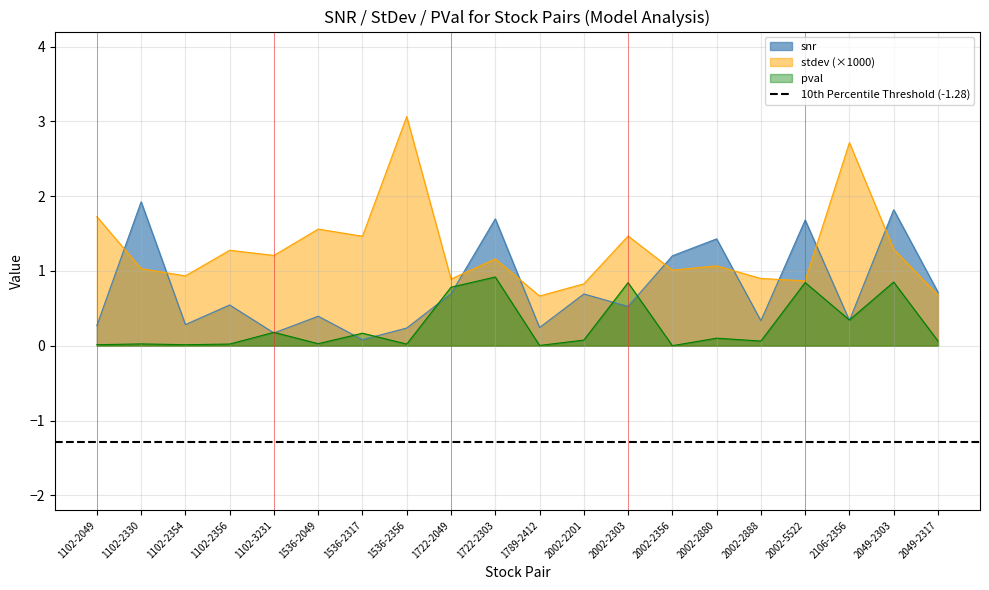

What is the difference between the maximum and minimum values in the stdev series?

2.4